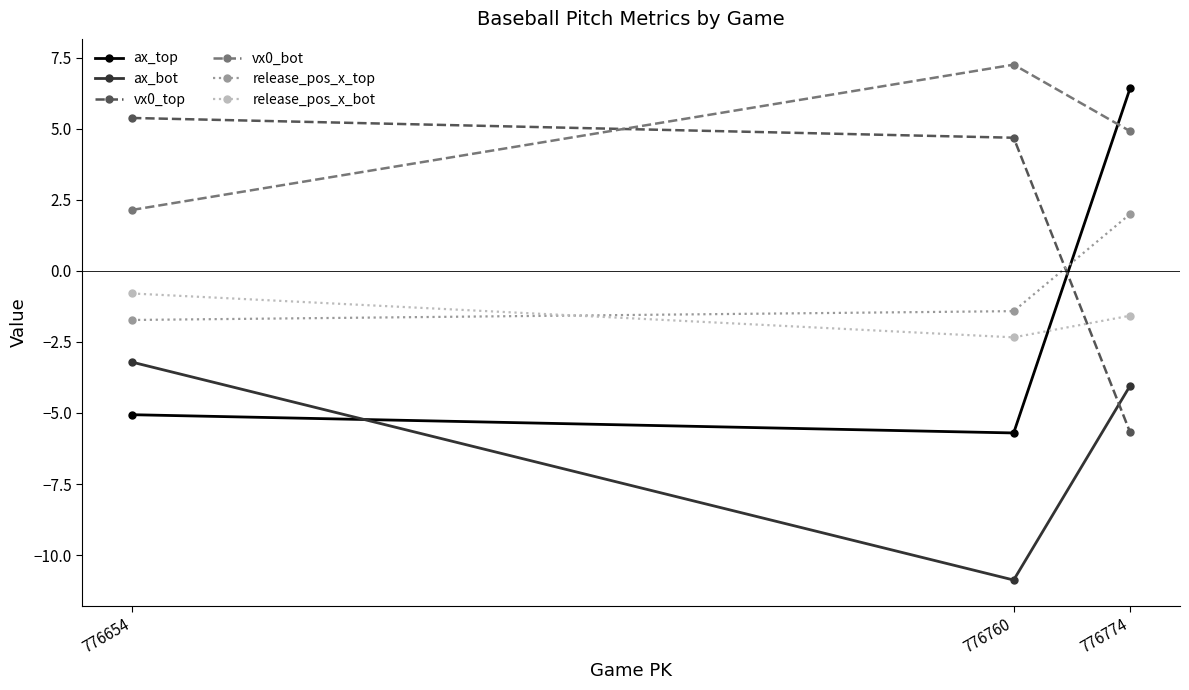

Is the value of vx0_top at 776654 greater than the value of release_pos_x_bot at 776654?

Yes